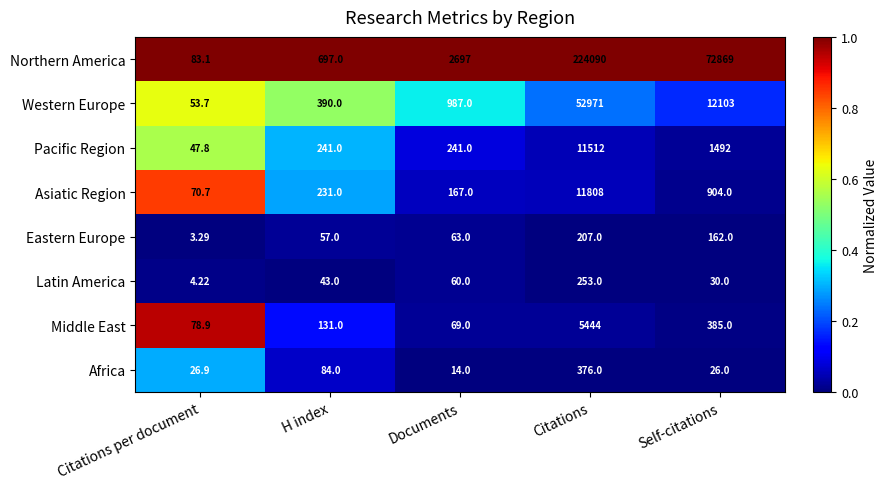

Which series has the largest total across all categories?

Northern America